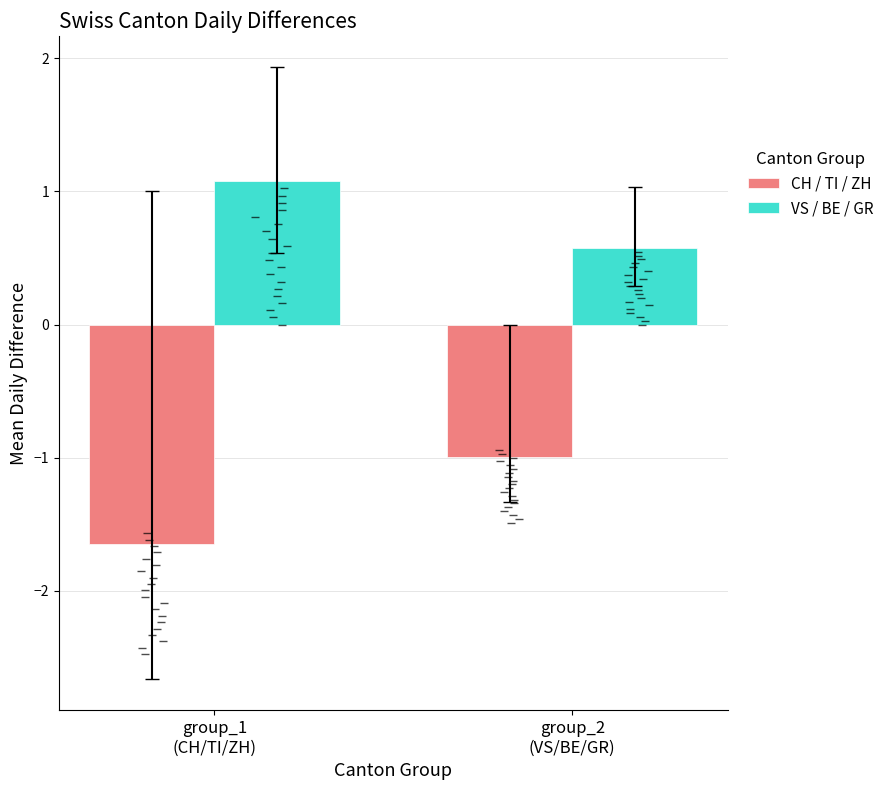

What is the total value across all series at group_1
(CH/TI/ZH)?

-0.6